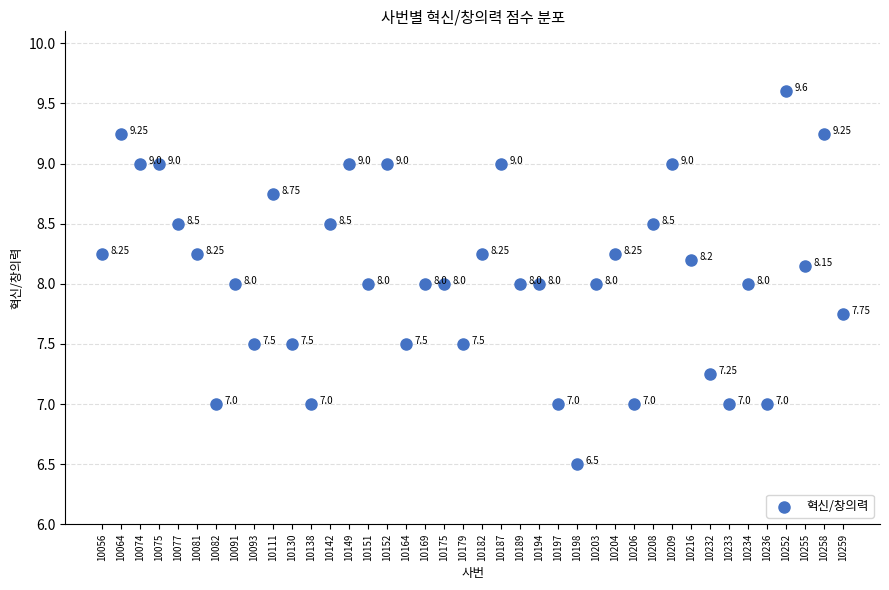

How many data points are displayed?

40